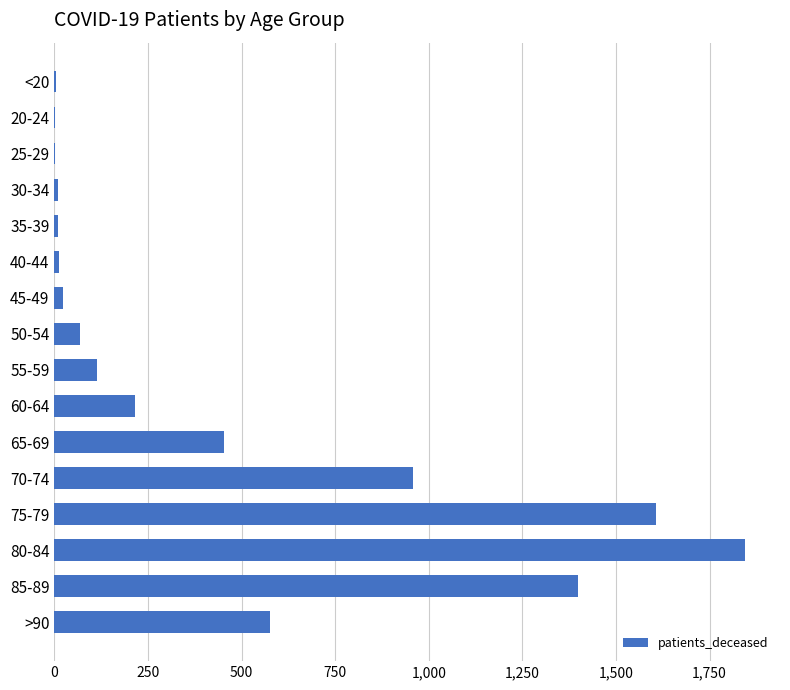

Between 80-84 and 85-89, which is larger?

80-84